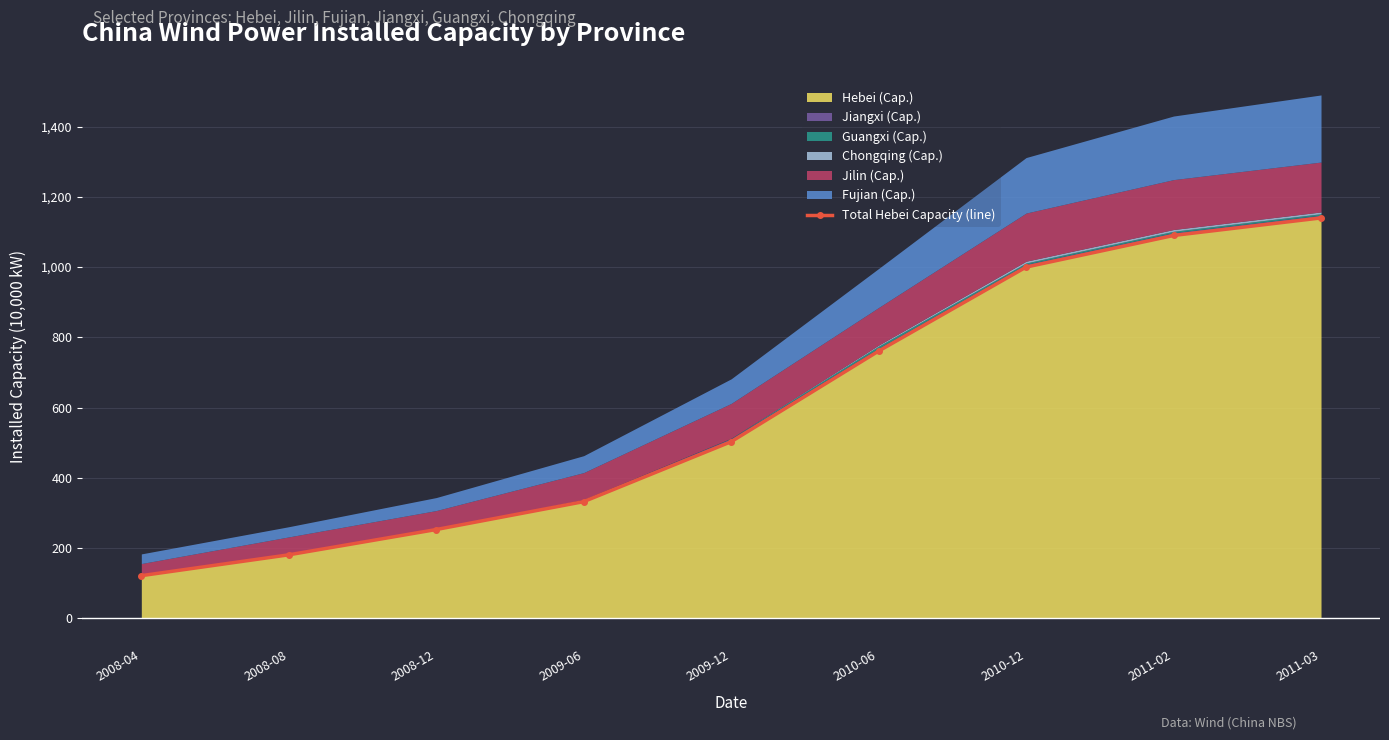

What is the label of the 4th point from the left?

2009-06